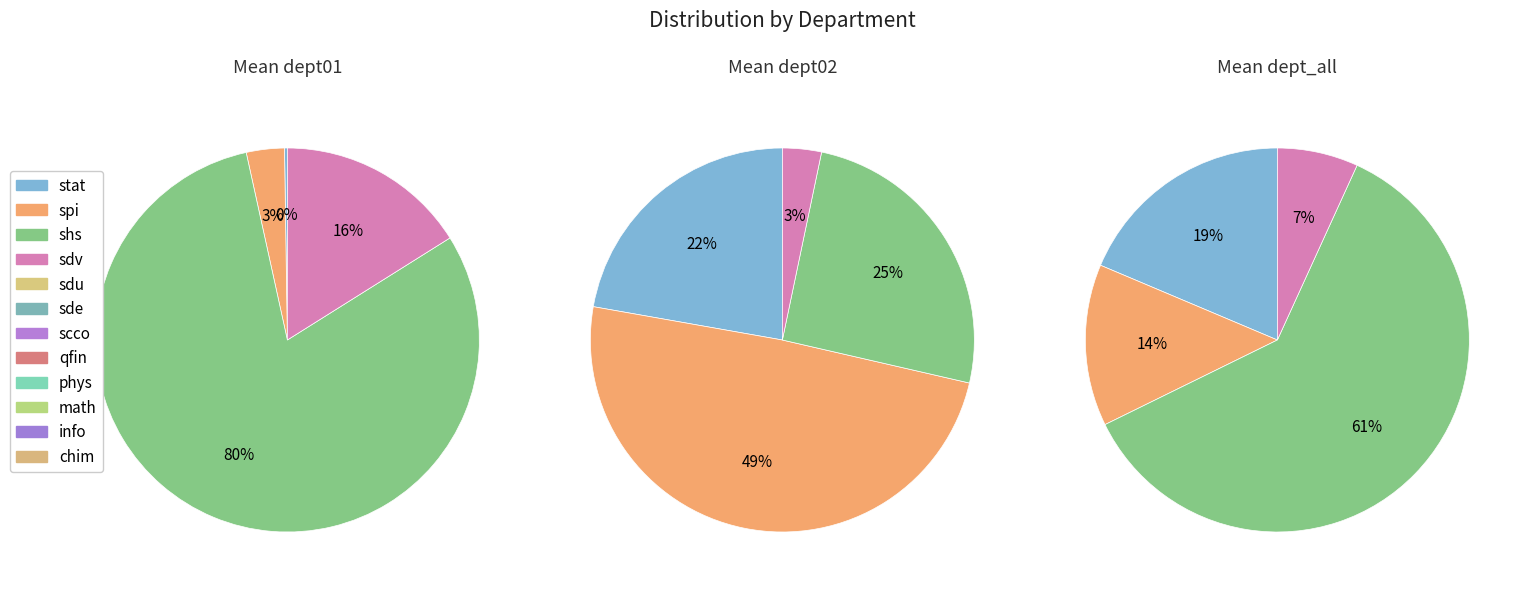

How many segments does this pie chart have?

12